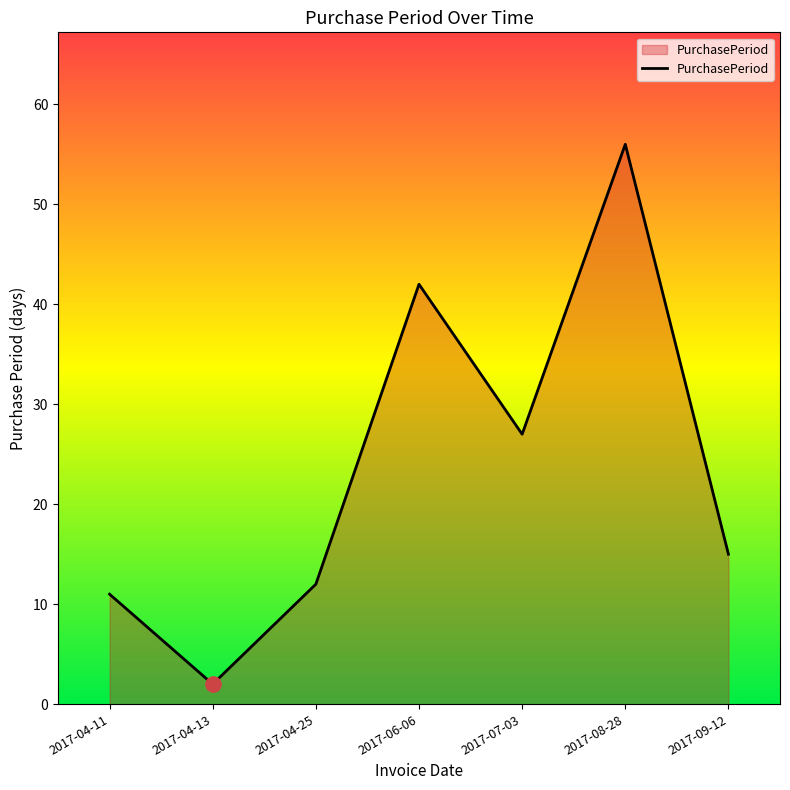

Between 2017-09-12 and 2017-06-06, which is larger?

2017-06-06